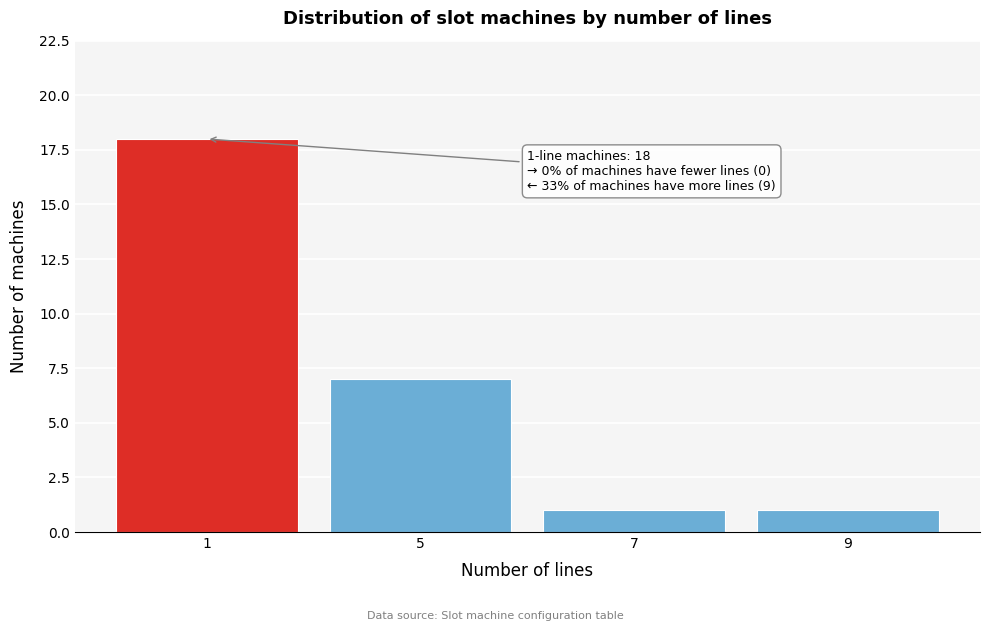

Reading right to left, transcribe all the data shown in this chart.

9=1	7=1	5=7	1=18